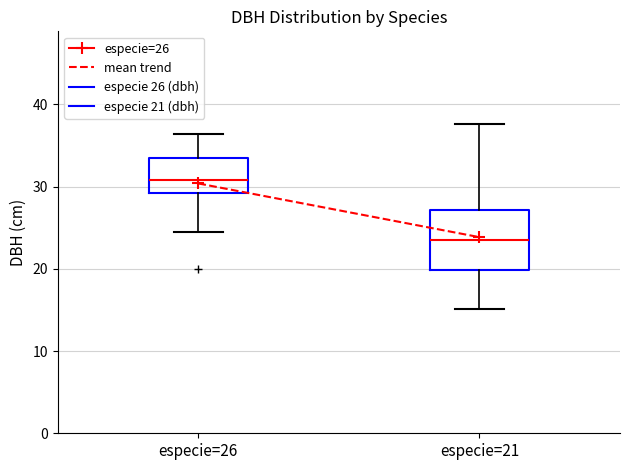

Which box has the lowest median line?

especie=21